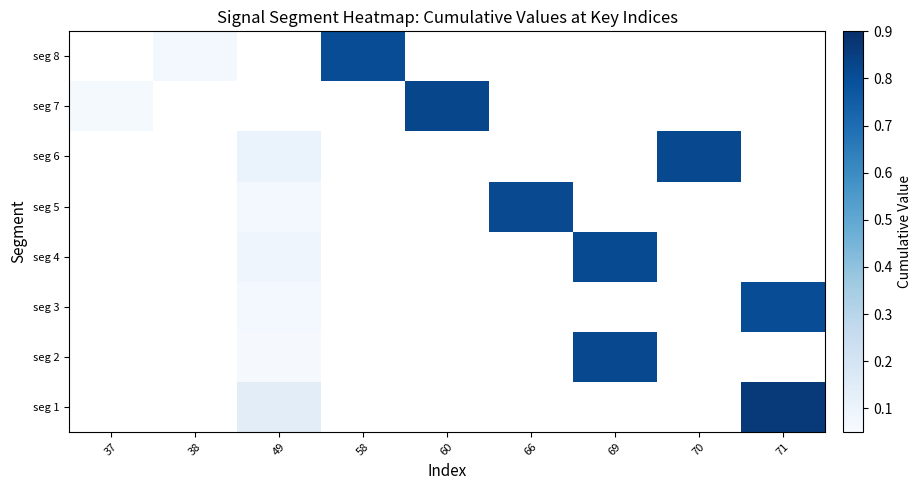

Rank the categories by seg 2 value from lowest to highest.

37, 38, 49, 58, 60, 66, 69, 70, 71